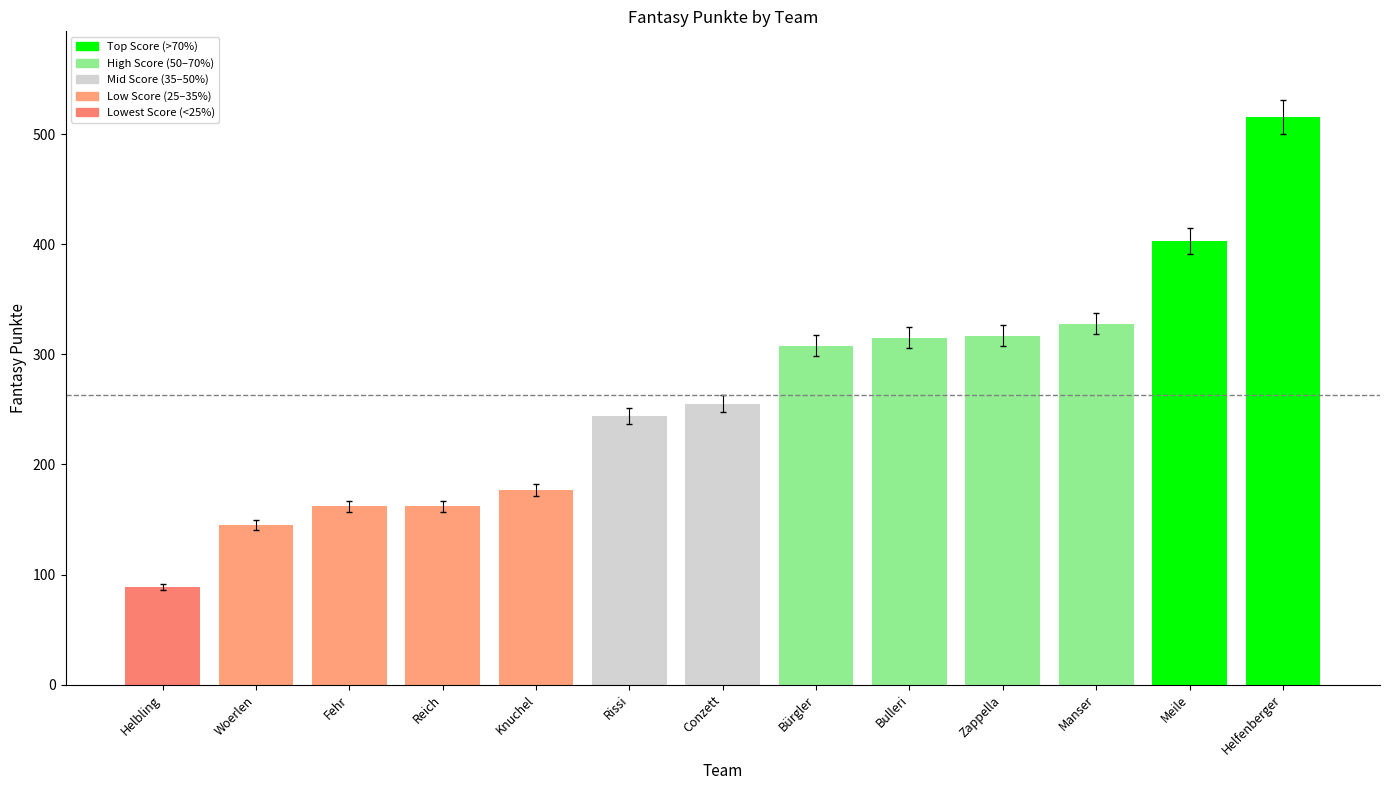

What is the sum of the values at Knuchel and Bulleri?

492